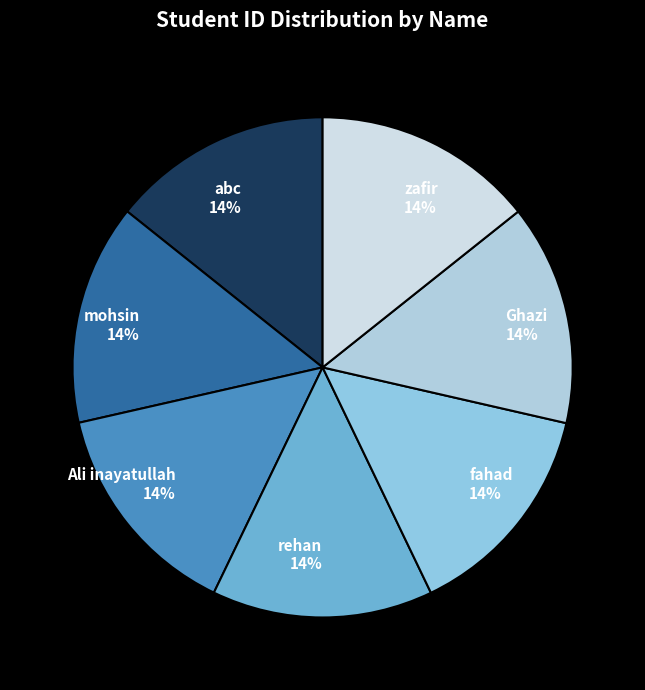

Is mohsin the majority of the pie?

No